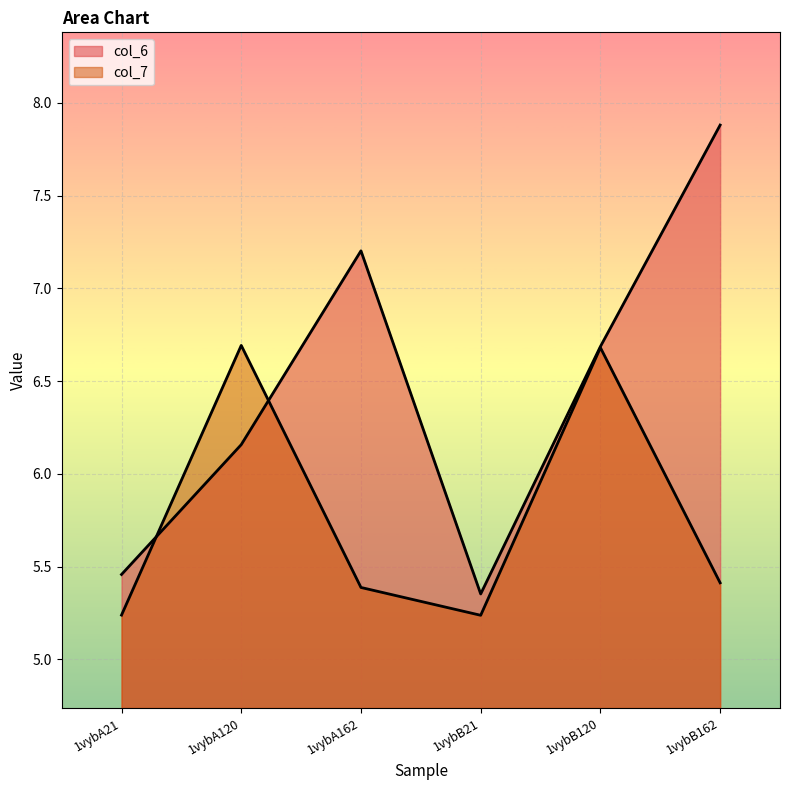

List the labels in order of col_6 value, largest first.

1vybB162, 1vybA162, 1vybB120, 1vybA120, 1vybA21, 1vybB21